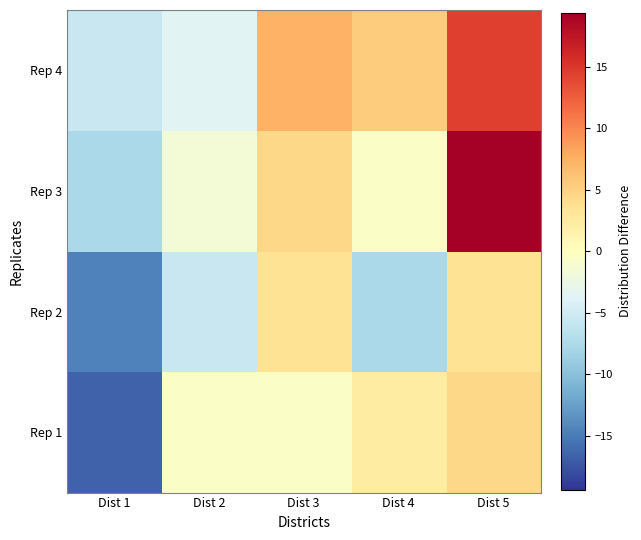

What is the total value across all series at Dist 1?

-44.4